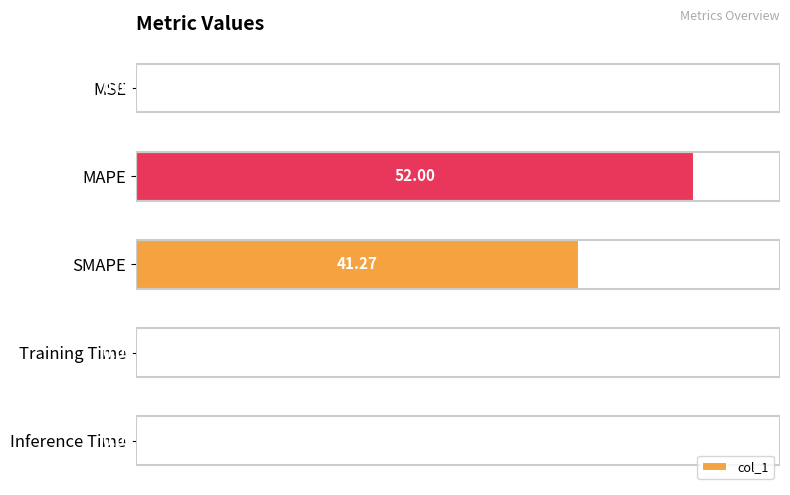

What is the change in value from MAPE to Inference Time?

-52.0